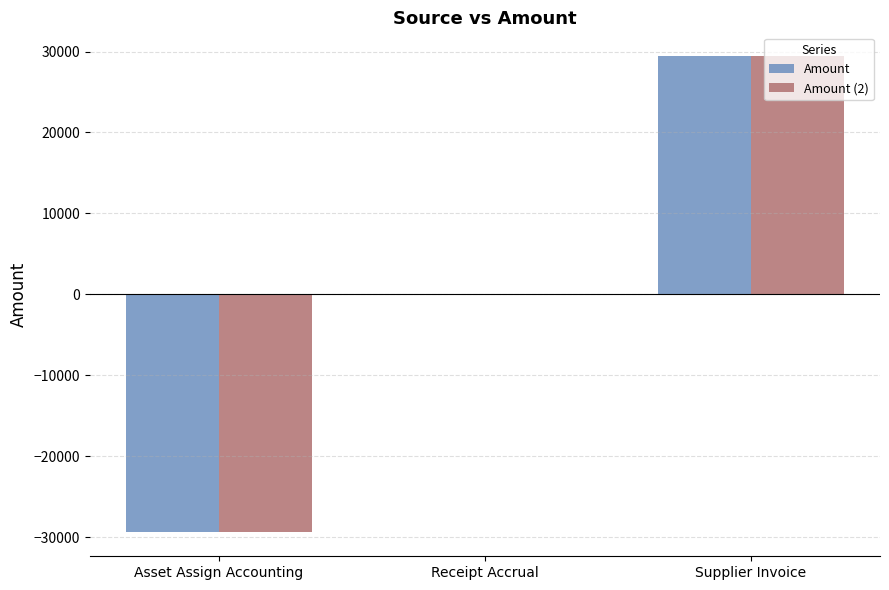

The Amount series shows 31002.1 at Receipt Accrual. True or false?

False